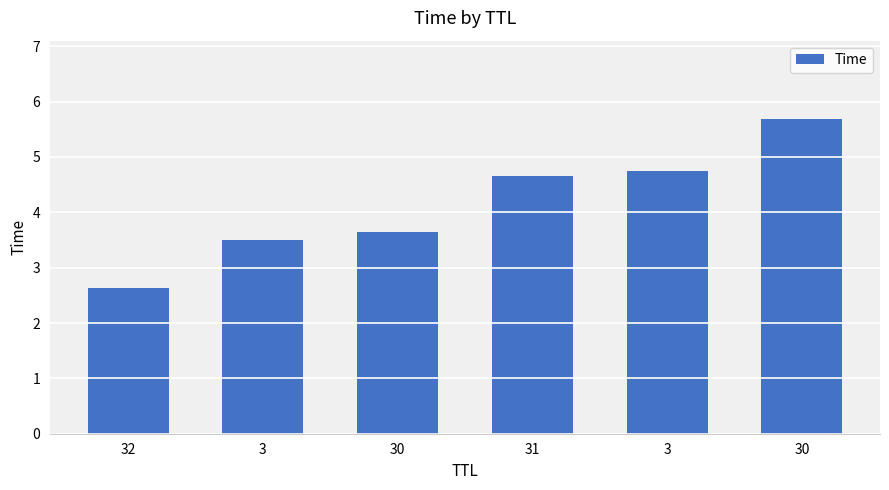

What is the minimum value shown in the chart?

2.6